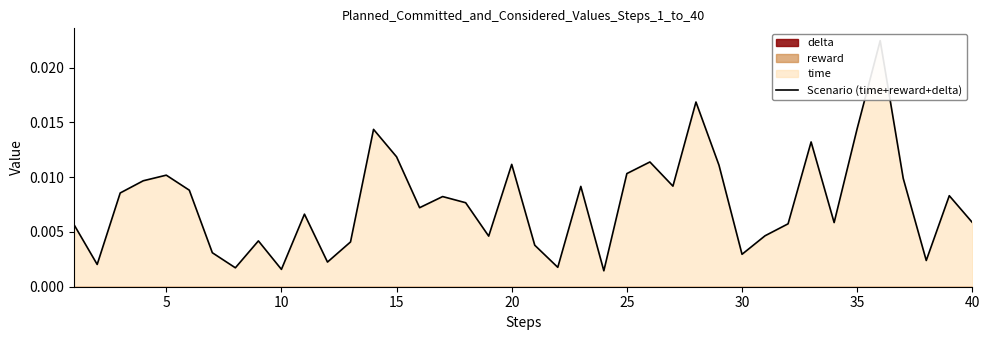

The value at 31 is 0.0. True or false?

False